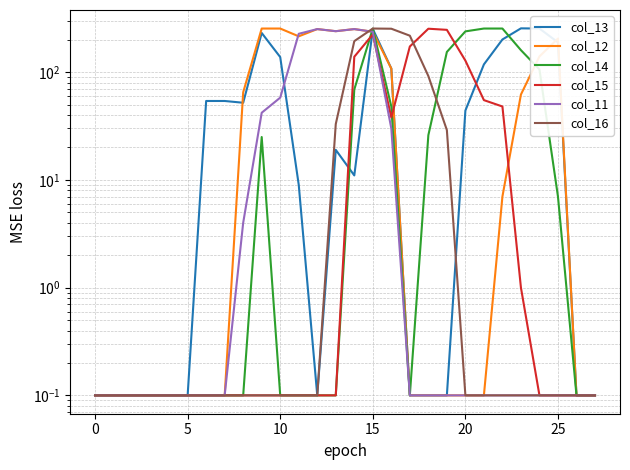

Reading left to right, list all the values displayed in this chart.

col_13: 0.1	0.1	0.1	0.1	0.1	0.1	54.0	54.0	52.0	231.0	138.0	9.0	0.1	19.0	11.0	252.0	108.0	0.1	0.1	0.1	44.0	118.0	201.0	255.0	254.0	189.0	0.1	0.1
col_12: 0.1	0.1	0.1	0.1	0.1	0.1	0.1	0.1	65.0	254.0	254.0	215.0	251.0	240.0	251.0	237.0	108.0	0.1	0.1	0.1	0.1	0.1	7.0	62.0	140.0	205.0	0.1	0.1
col_14: 0.1	0.1	0.1	0.1	0.1	0.1	0.1	0.1	0.1	25.0	0.1	0.1	0.1	0.1	69.0	254.0	48.0	0.1	26.0	154.0	239.0	254.0	254.0	160.0	106.0	7.0	0.1	0.1
col_15: 0.1	0.1	0.1	0.1	0.1	0.1	0.1	0.1	0.1	0.1	0.1	0.1	0.1	0.1	139.0	224.0	38.0	173.0	253.0	247.0	128.0	55.0	48.0	1.0	0.1	0.1	0.1	0.1
col_11: 0.1	0.1	0.1	0.1	0.1	0.1	0.1	0.1	4.0	42.0	58.0	227.0	251.0	240.0	251.0	237.0	30.0	0.1	0.1	0.1	0.1	0.1	0.1	0.1	0.1	0.1	0.1	0.1
col_16: 0.1	0.1	0.1	0.1	0.1	0.1	0.1	0.1	0.1	0.1	0.1	0.1	0.1	33.0	194.0	254.0	253.0	218.0	92.0	29.0	0.1	0.1	0.1	0.1	0.1	0.1	0.1	0.1